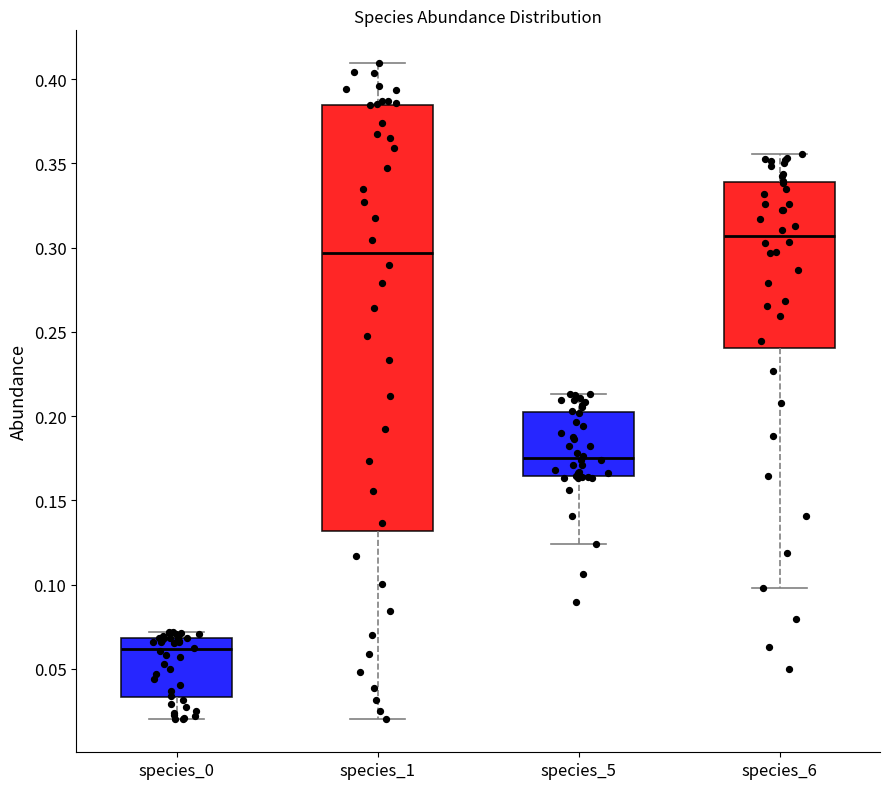

Which box is the tallest, from its lower edge to its upper edge?

species_1